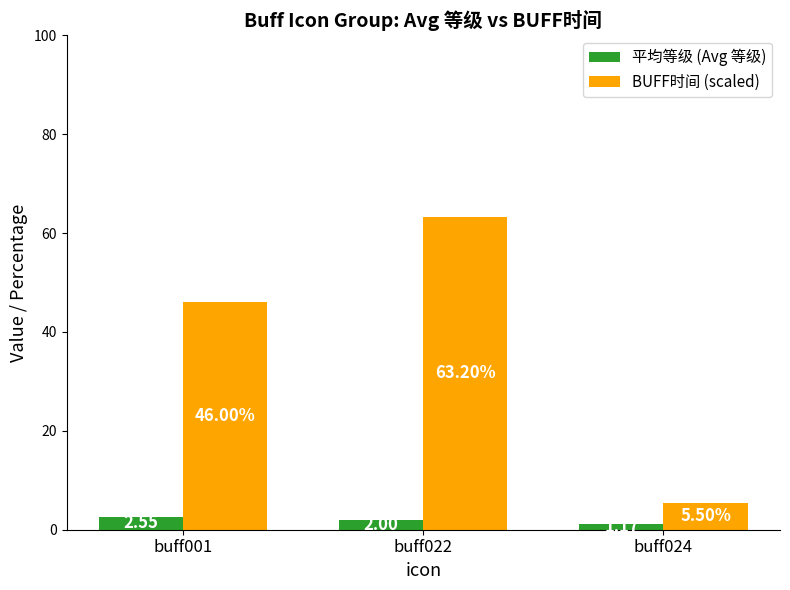

At which label does 平均等级 (Avg 等级) reach its minimum?

buff024